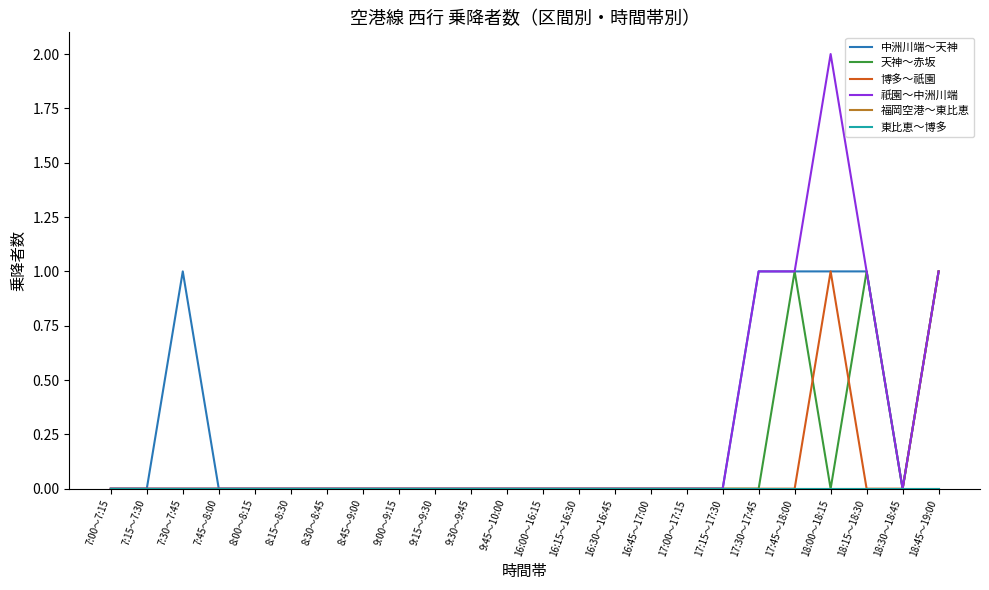

At which category does 祇園～中洲川端 reach its first local valley?

18:30～18:45